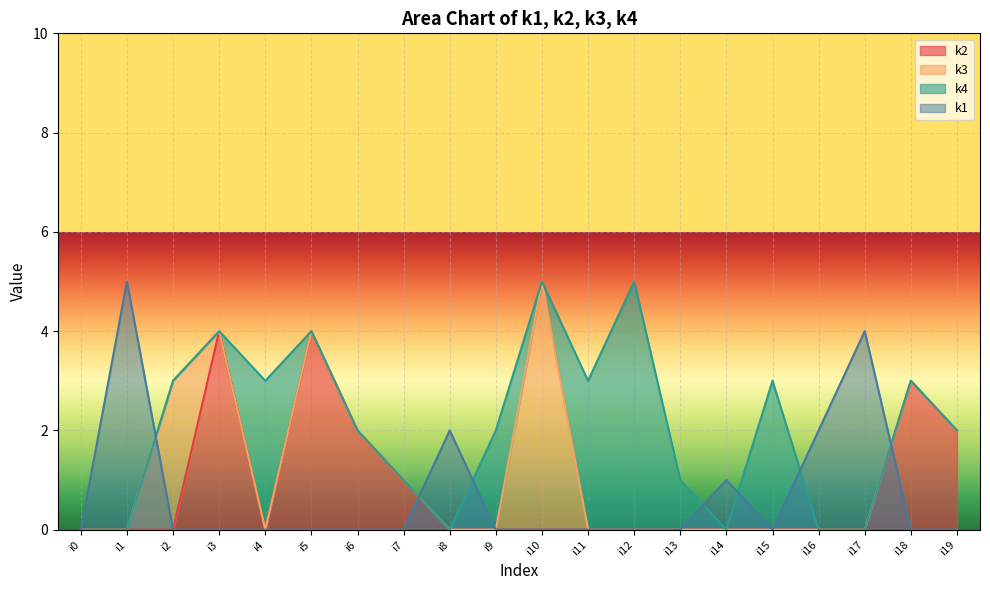

What is the difference between the maximum and minimum values in the k2 series?

4